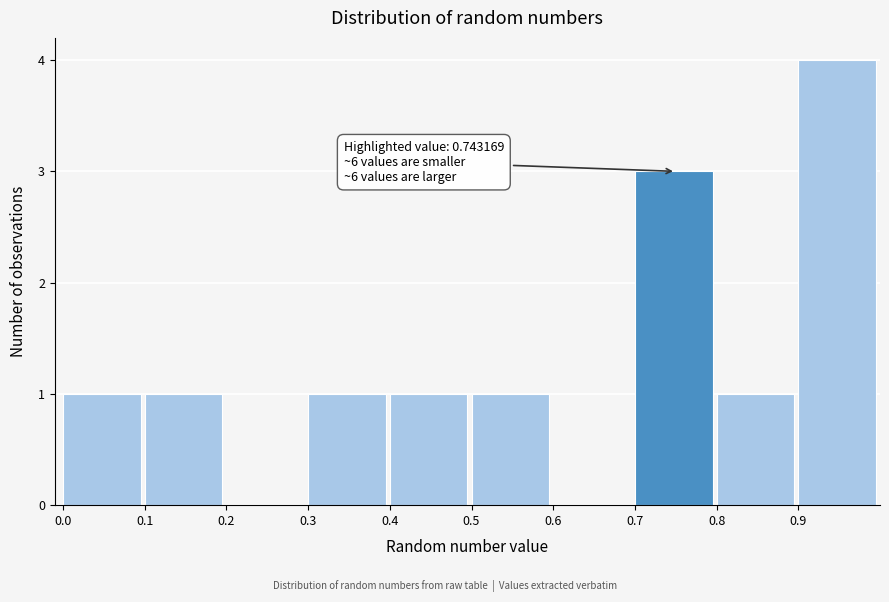

Over which range of the x-axis is the bar tallest?

0.9 to 1.0